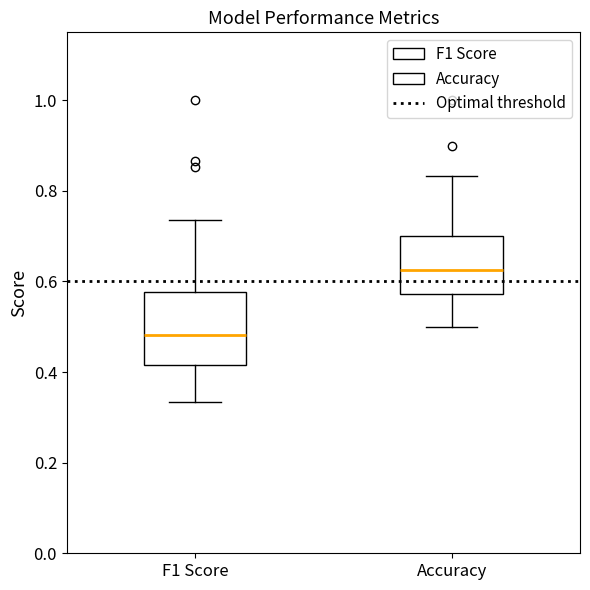

Which box has the lowest median line?

F1 Score